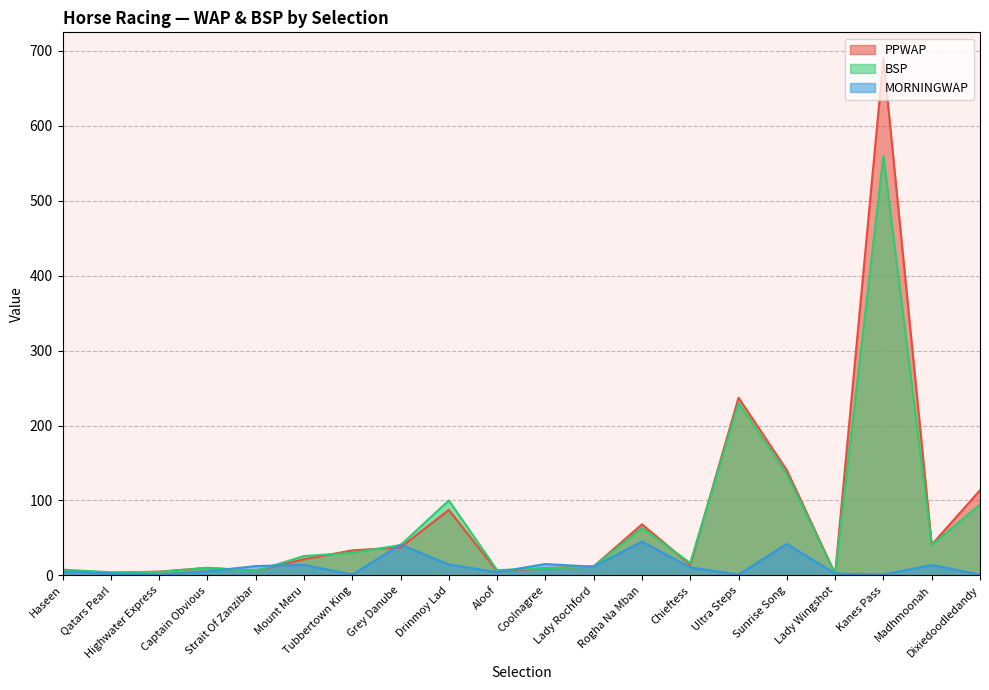

Between Strait Of Zanzibar and Sunrise Song, which series saw the biggest shift?

PPWAP line